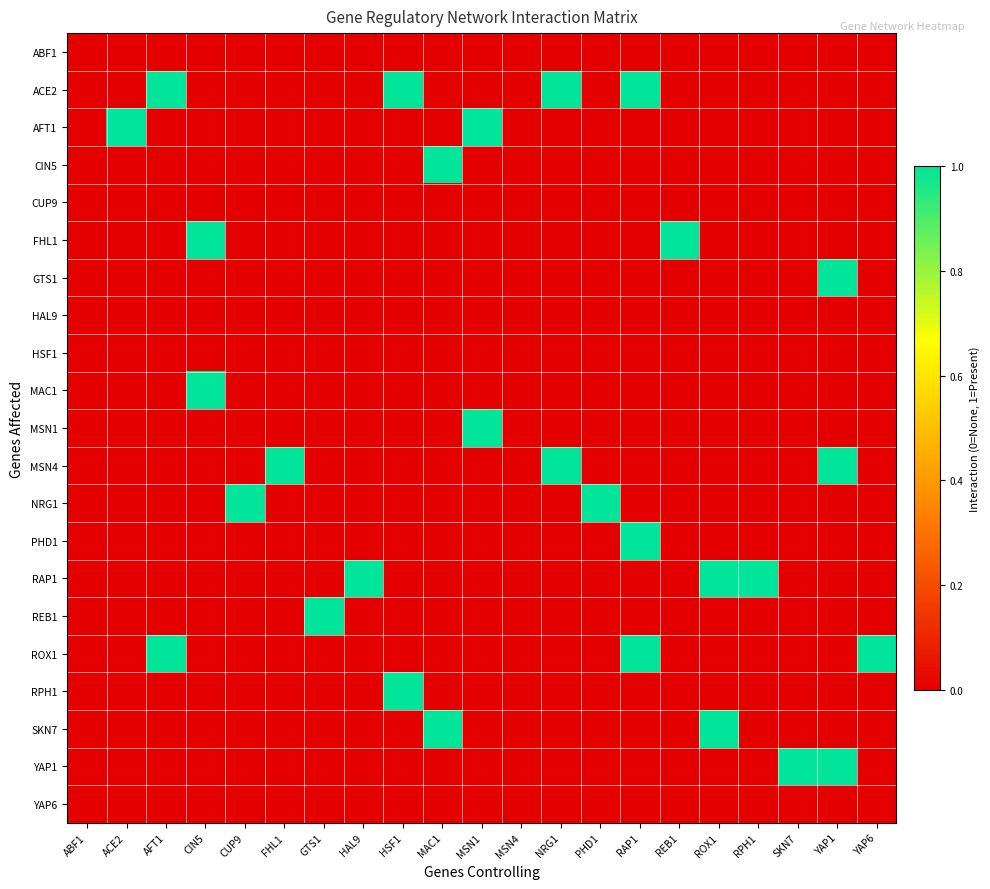

Which category has the lowest value across all series?

ABF1